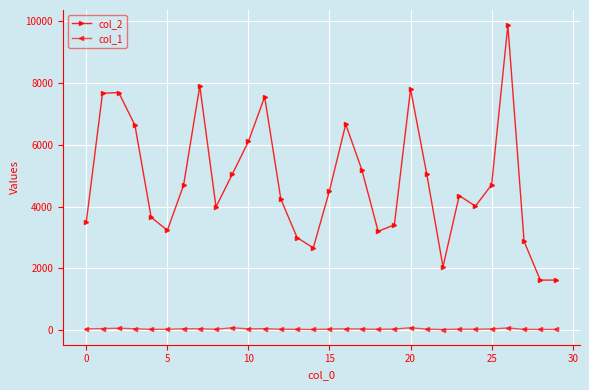

List the series in order of their peak value, lowest first.

col_1, col_2